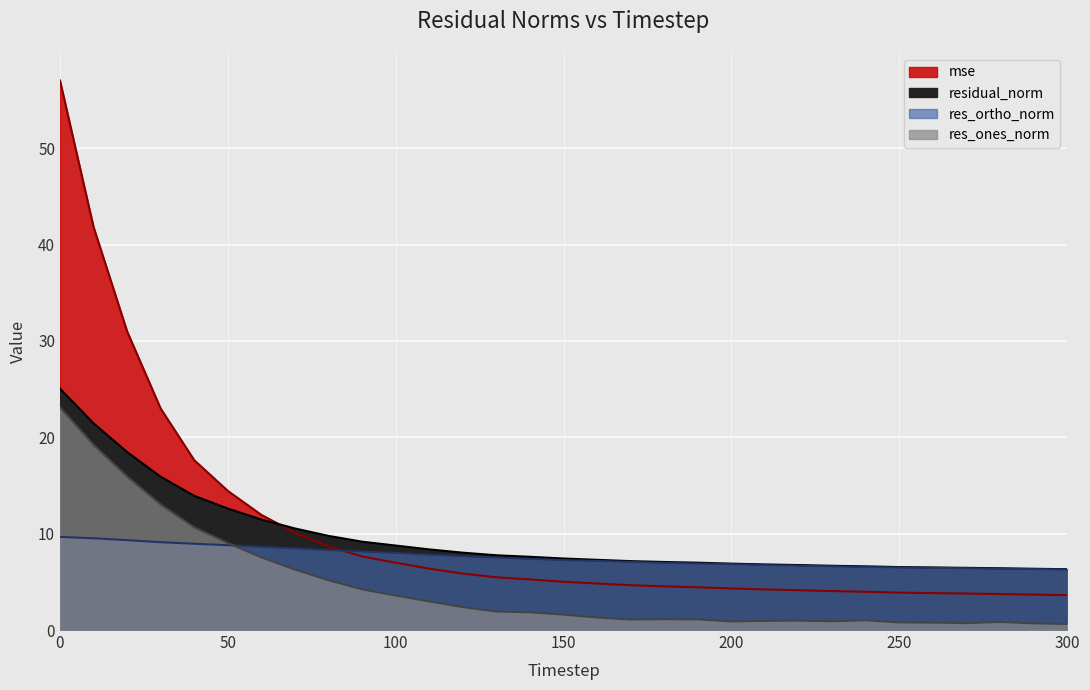

How many lines are shown in the chart?

4